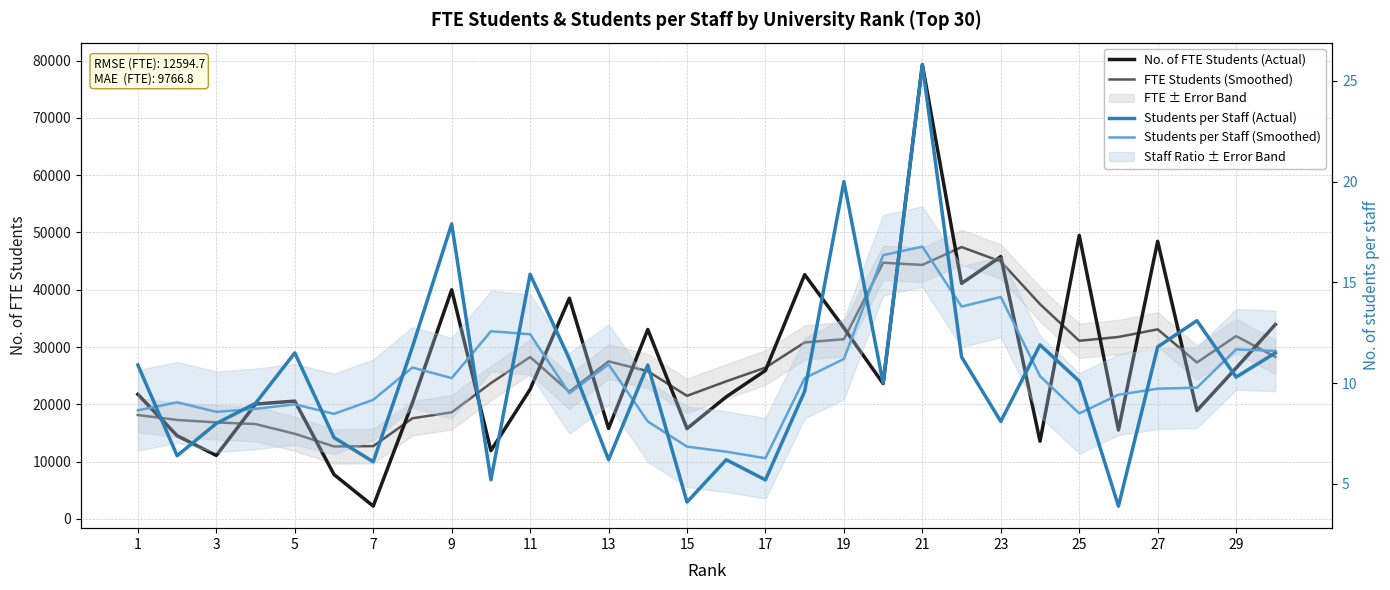

True or false: No. of FTE Students (Actual) and Students per Staff (Actual) cross at least once.

False